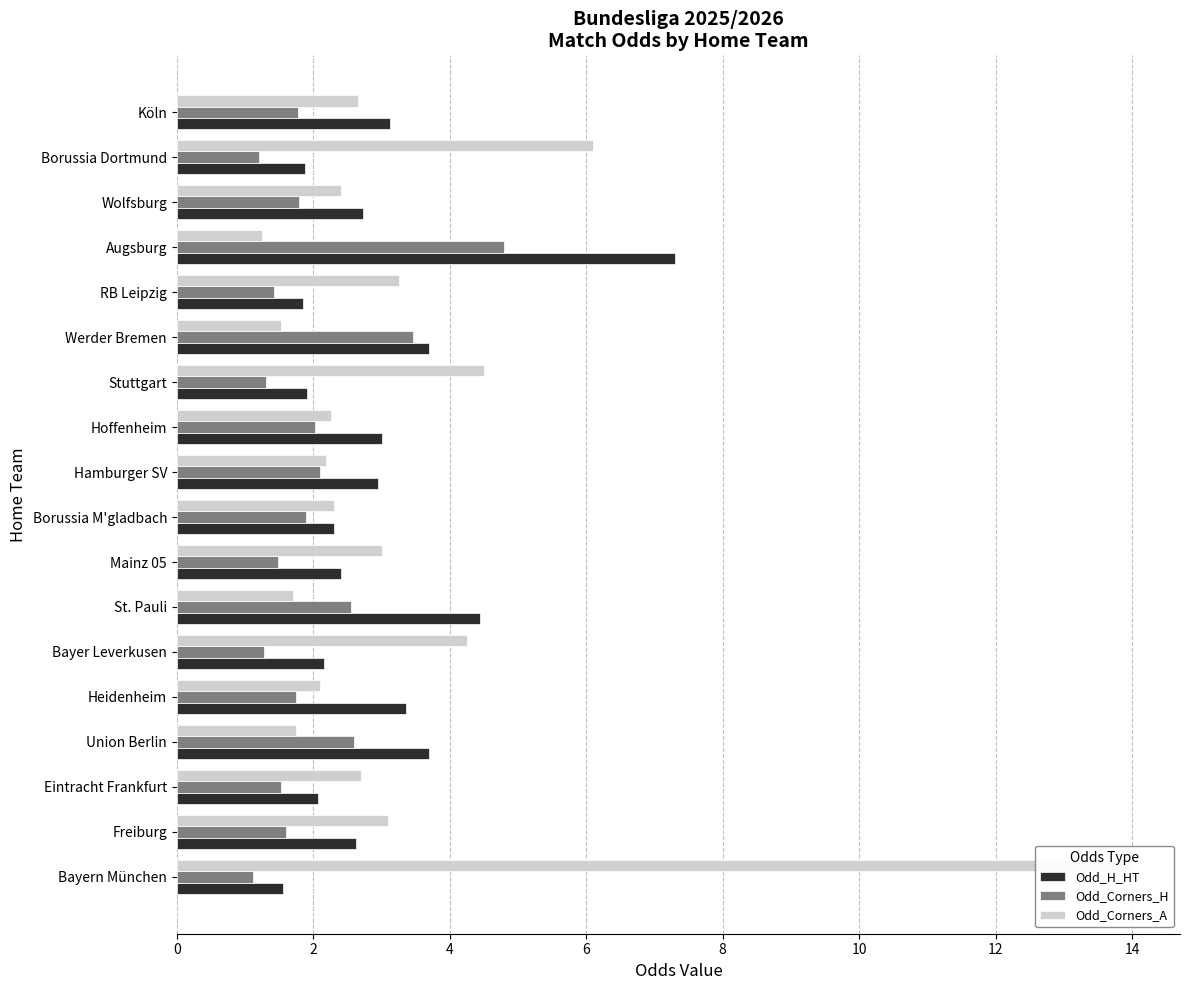

Rank the series at Stuttgart from lowest to highest value.

Odd_Corners_H, Odd_H_HT, Odd_Corners_A